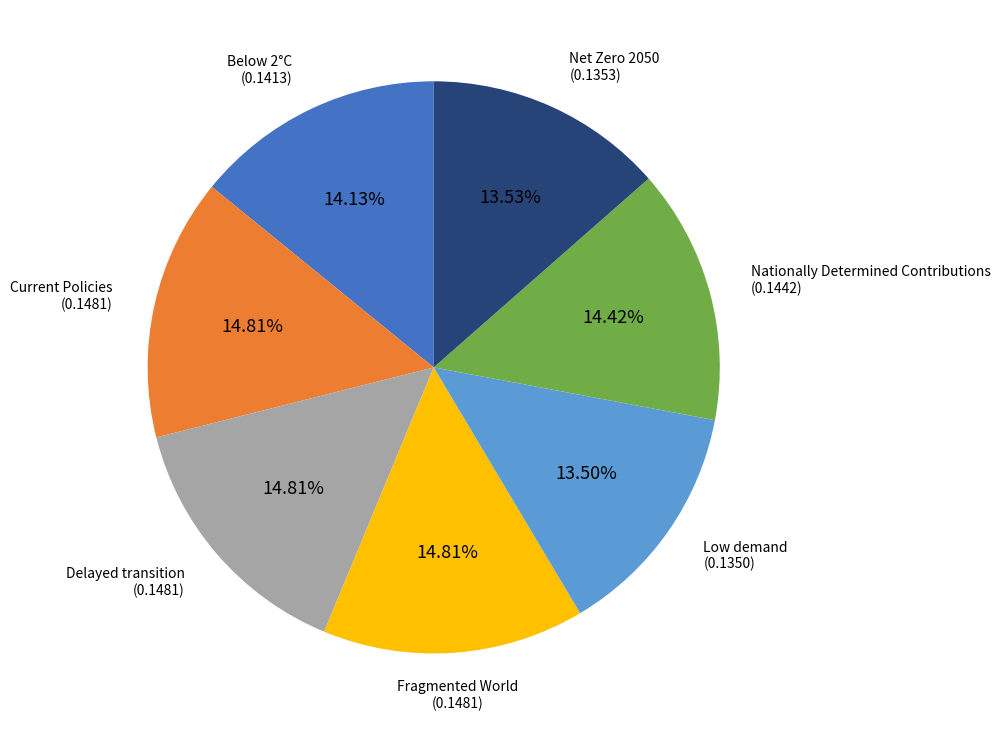

Is it true that Below 2°C is 3% of the pie?

False